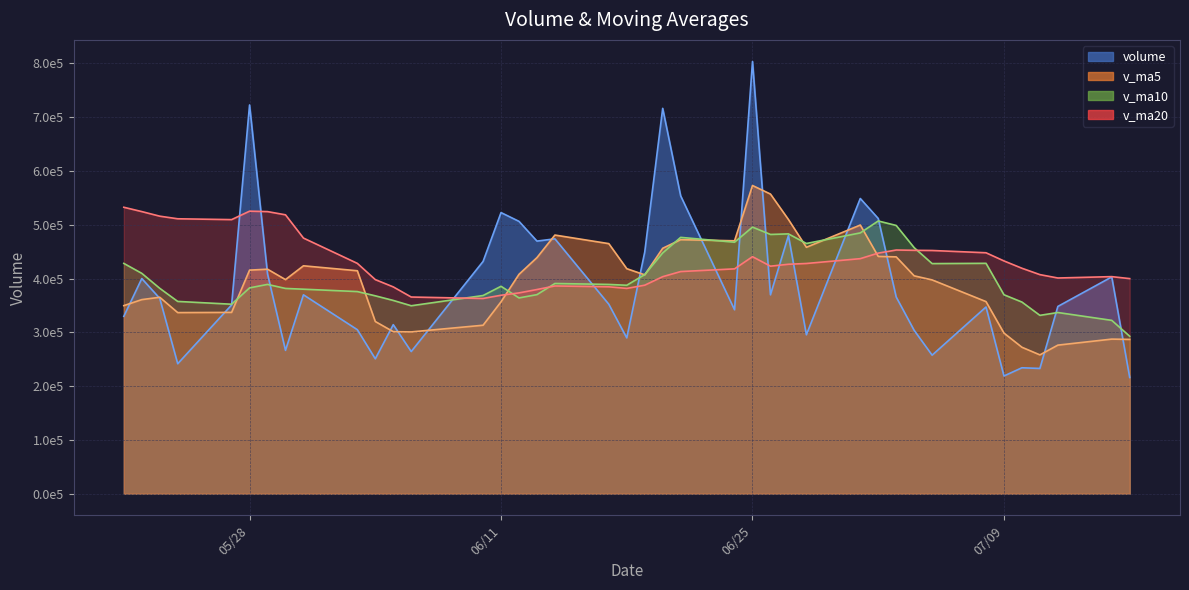

Which series ends up on top after the final intersection of v_ma10 and v_ma20?

v_ma20